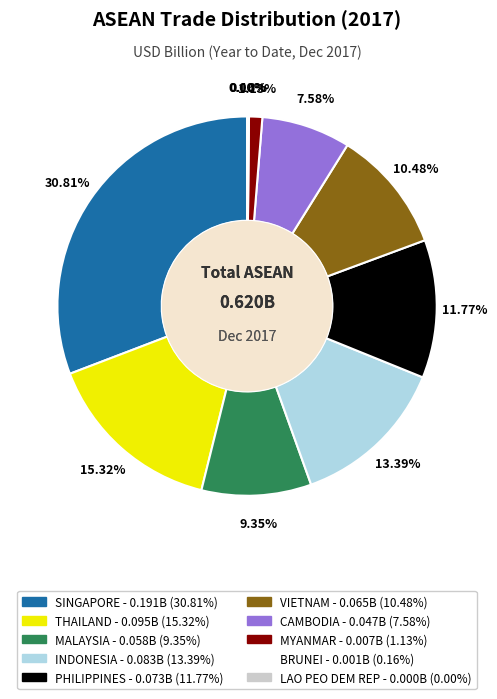

What percentage is NOT represented by MALAYSIA?

90.6%